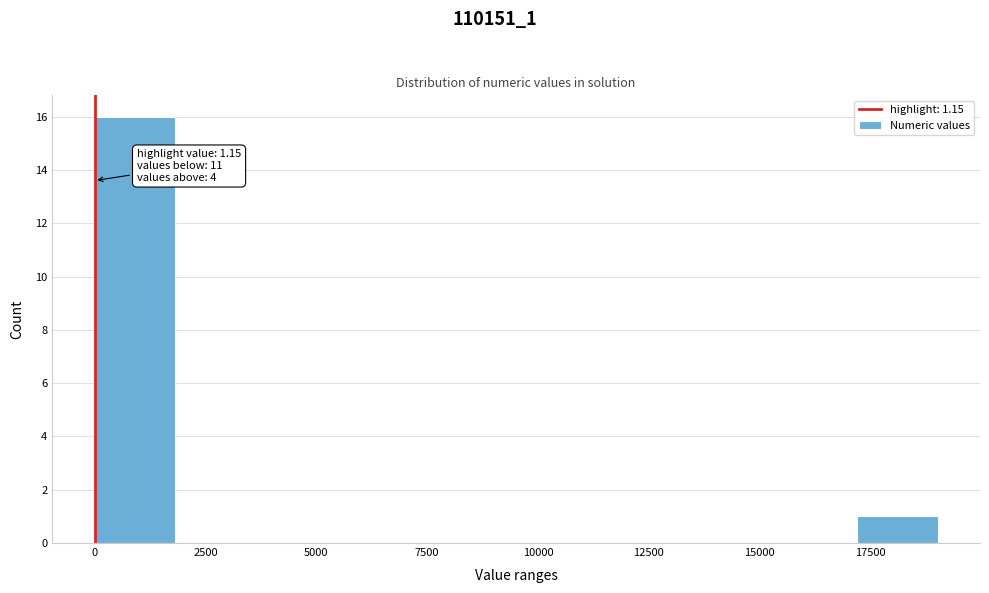

Read against the x-axis, roughly where is the centre of the tallest bar?

1000